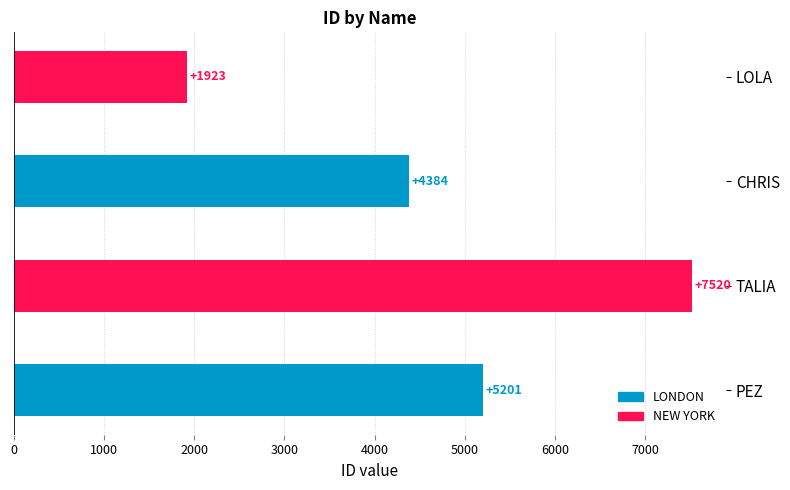

True or false: the data shows 1923 at LOLA.

True